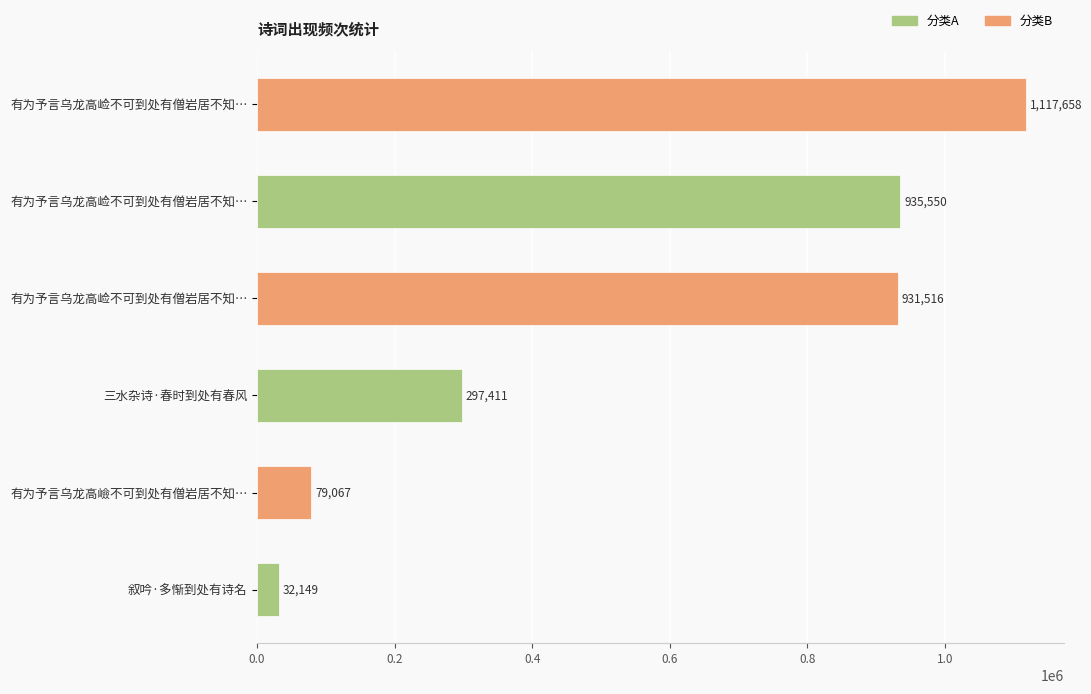

Are the bars horizontal?

Yes